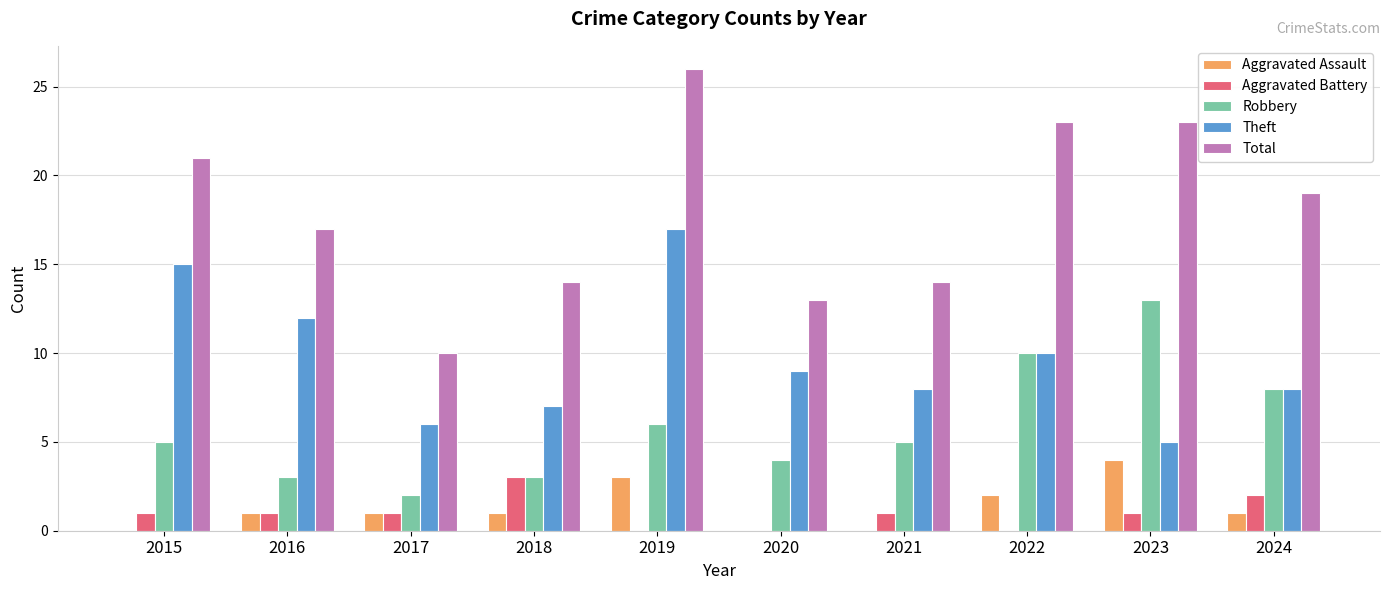

What is the sum of the Aggravated Assault values at 2020 and 2018?

1